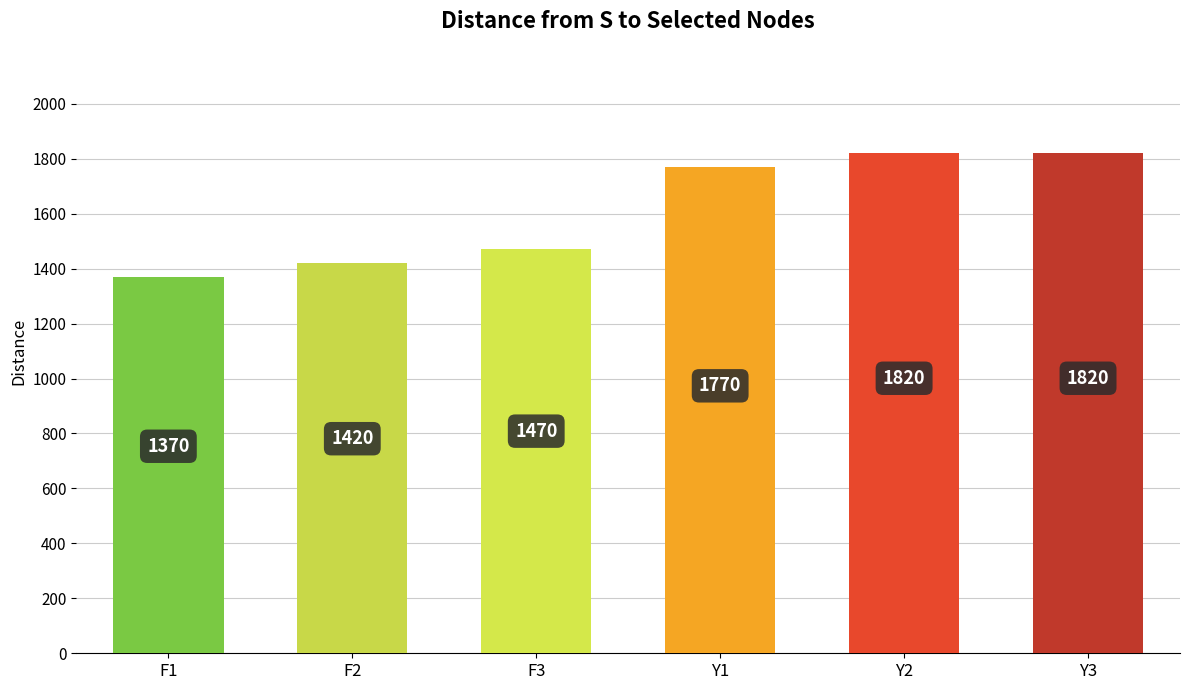

What is the label of the 4th bar from the left?

Y1